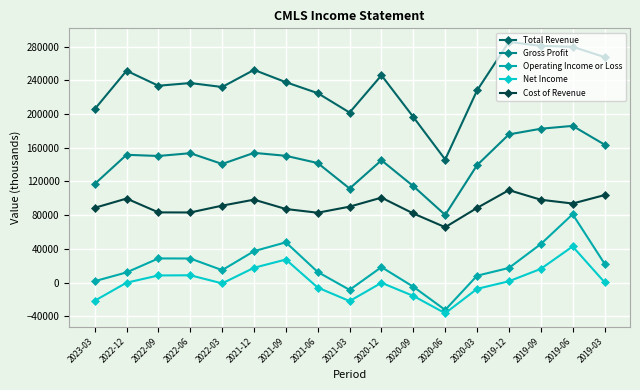

True or false: Total Revenue and Cost of Revenue cross at least once.

False